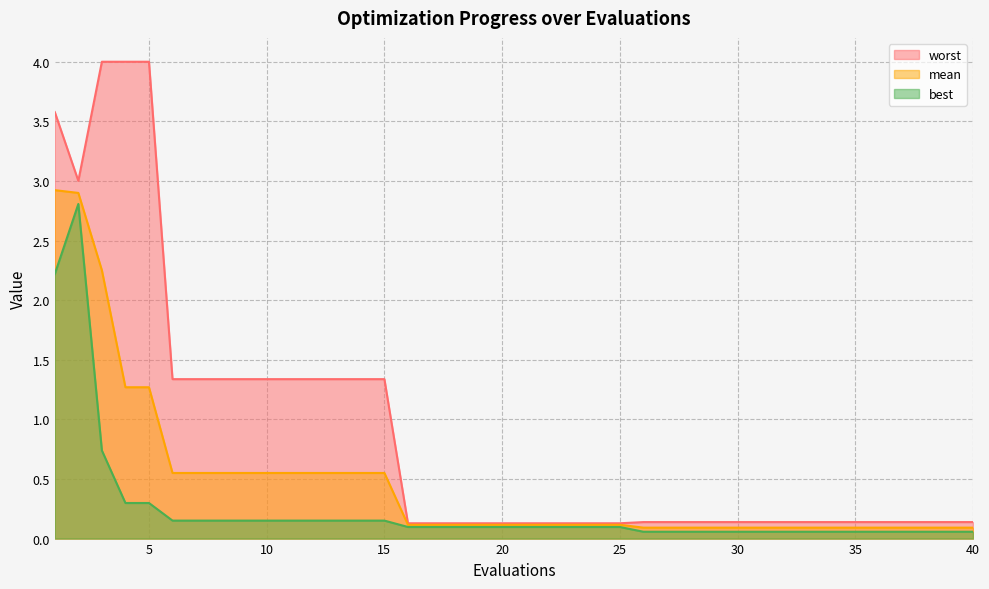

Which series has the largest range (max minus min)?

worst